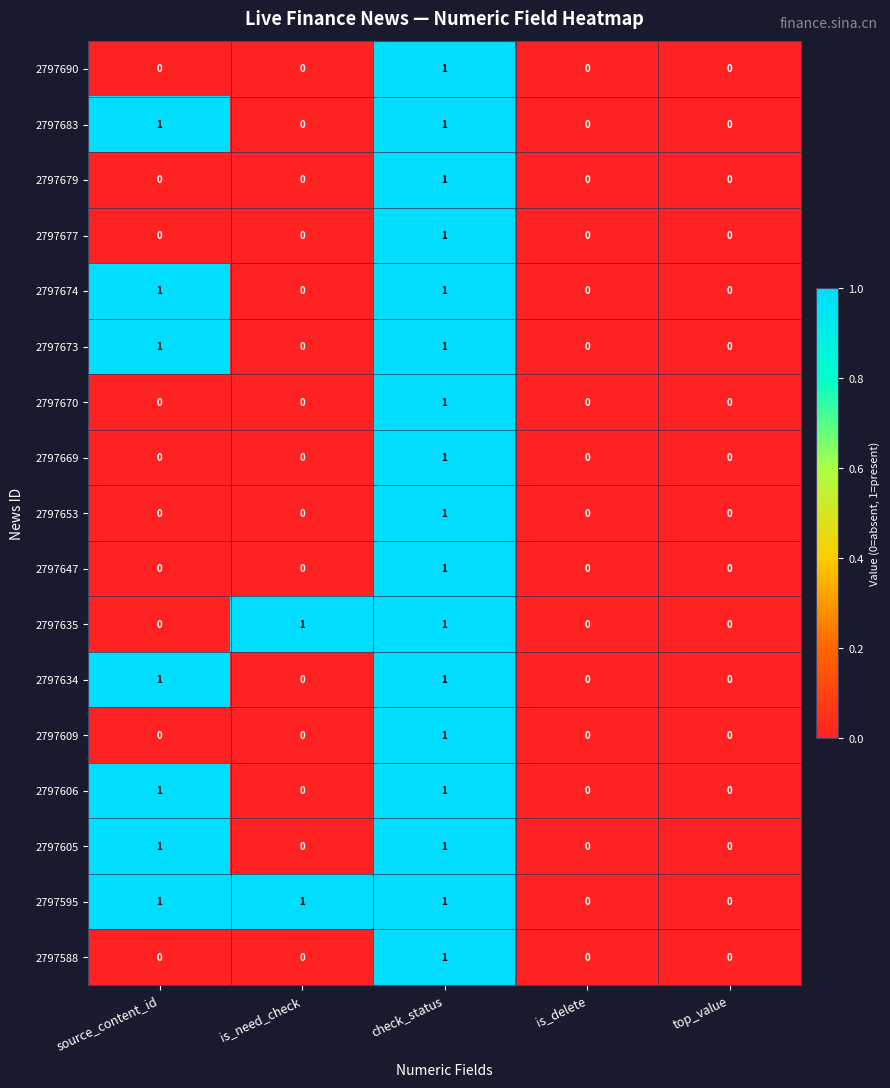

The 2797670 series shows 0 at source_content_id. True or false?

True